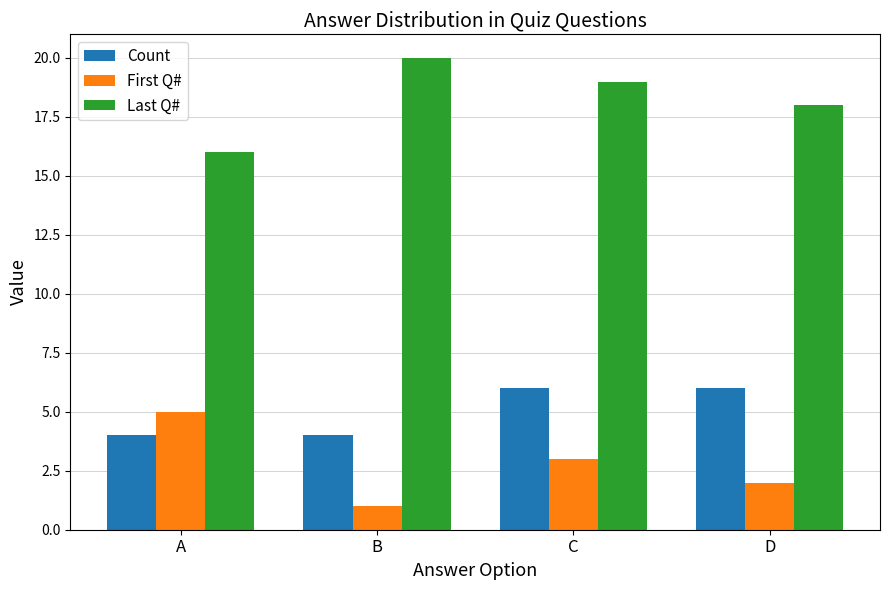

What is the difference between the second highest and minimum values in the First Q# series?

2